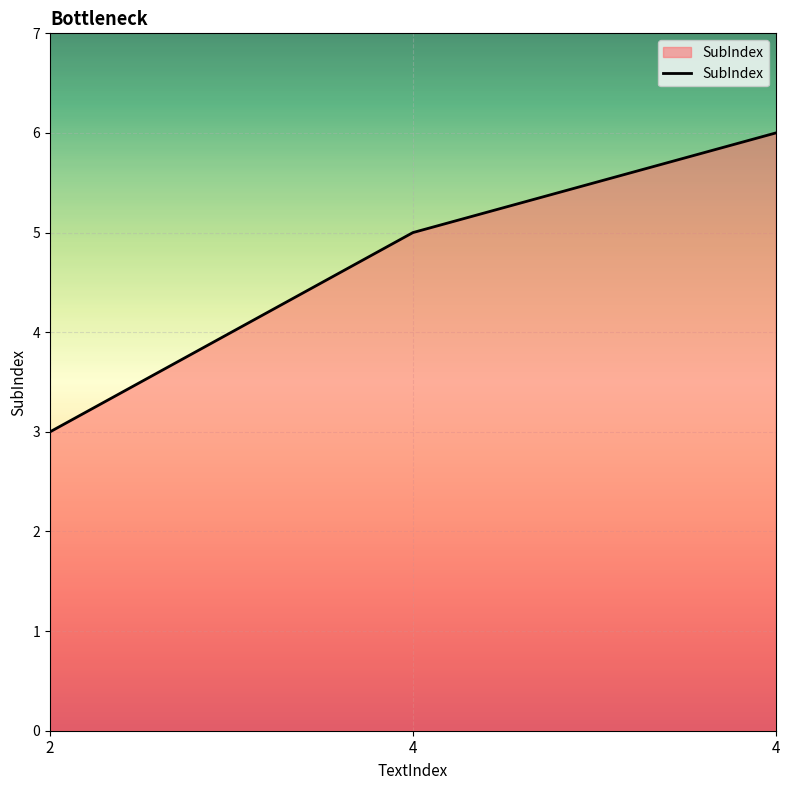

What is the value of the 2nd point from the left?

5